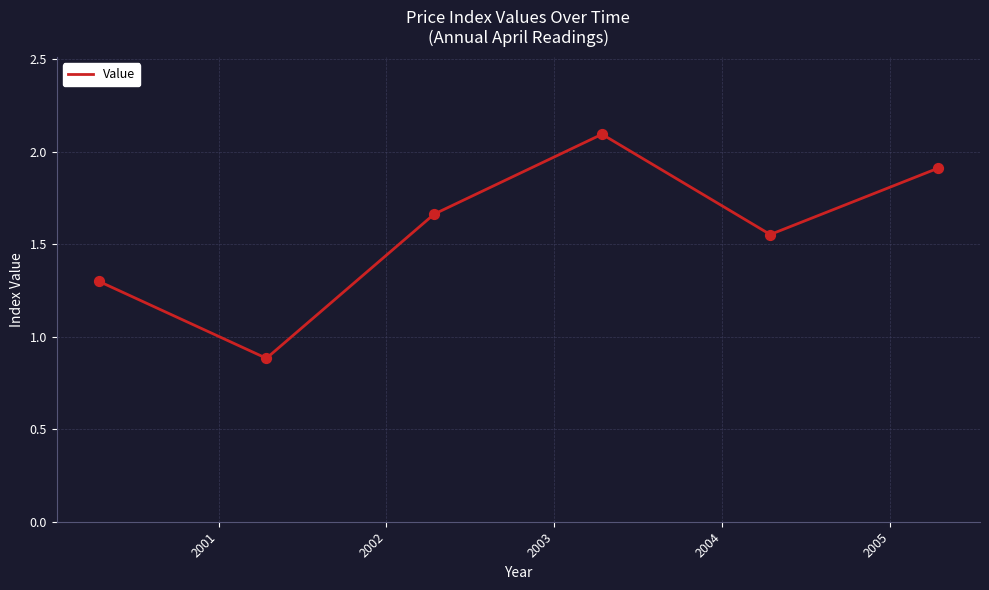

True or false: there are more than 0 points higher than both neighbors.

True